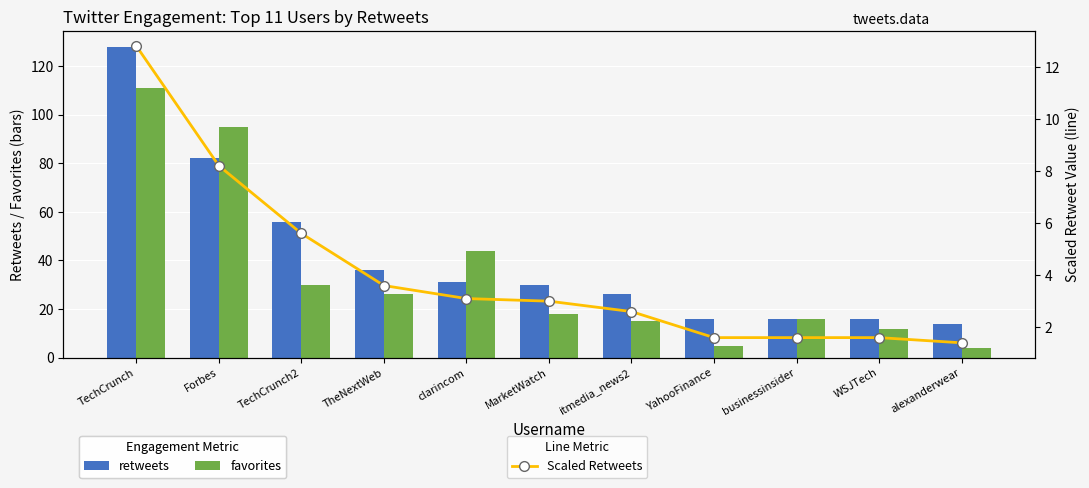

What value does the Reduction Time series have at TechCrunch2?

5.6